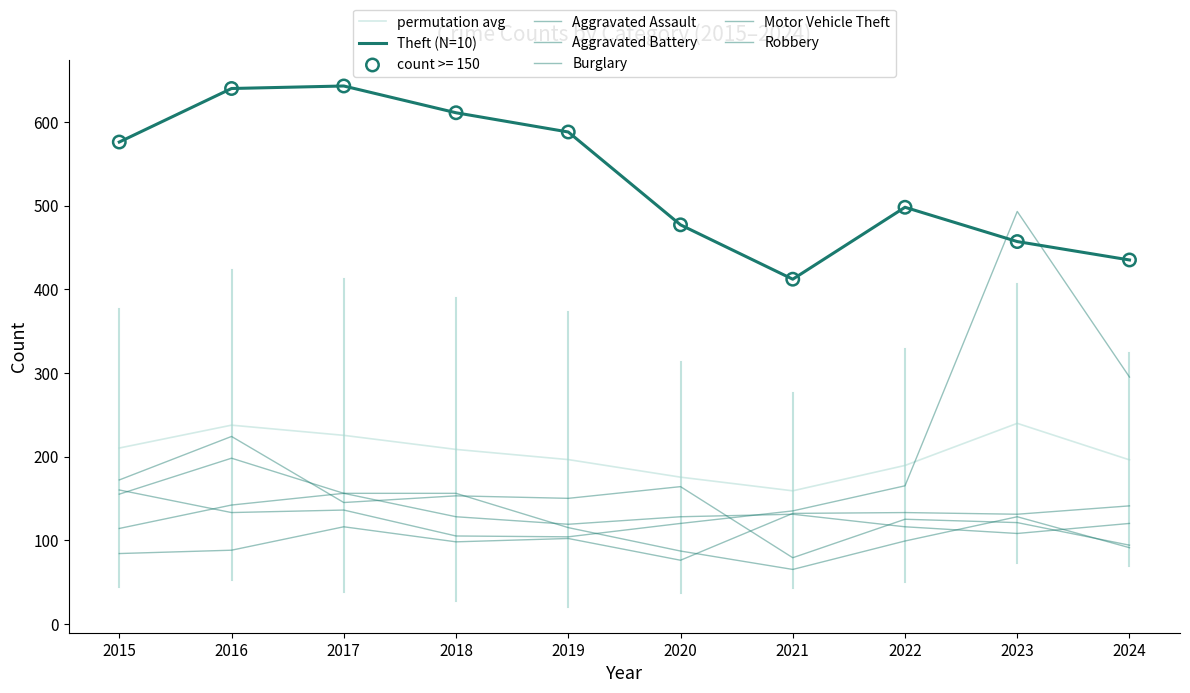

Is this an area chart (filled region under the line)?

No